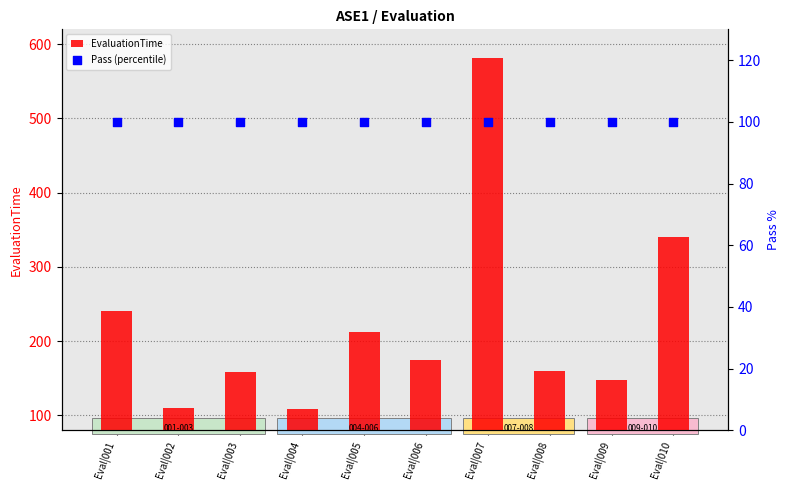

At which category is the sum across all series the highest?

Eval|007